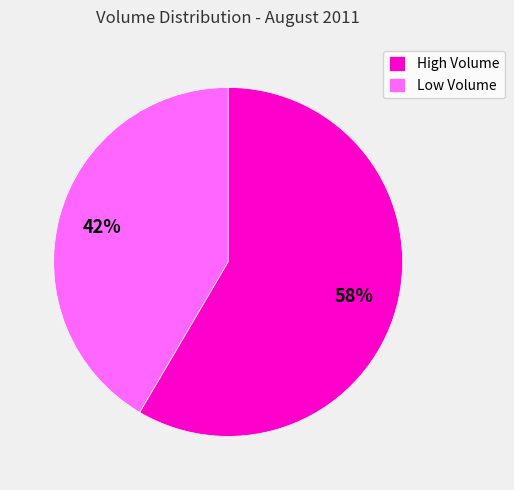

Rank the categories by value from highest to lowest.

High Volume, Low Volume